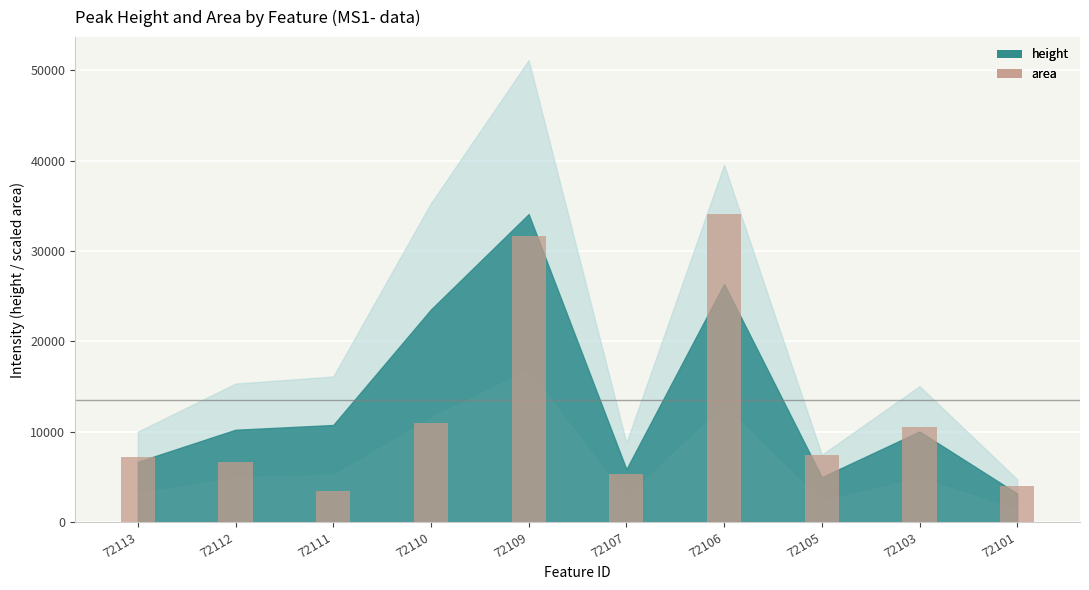

The value at 72105 is 7449.5. True or false?

True